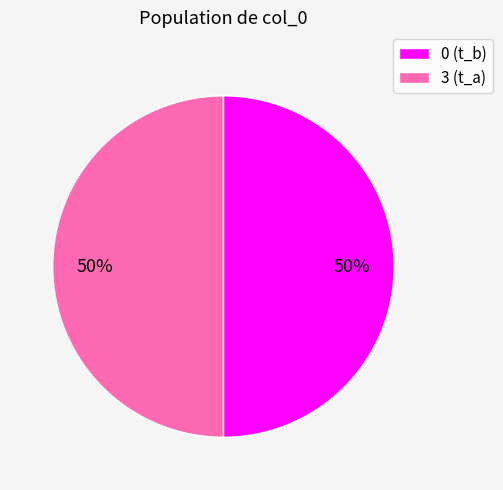

True or false: 0 (t_b) accounts for 50% of the total.

True